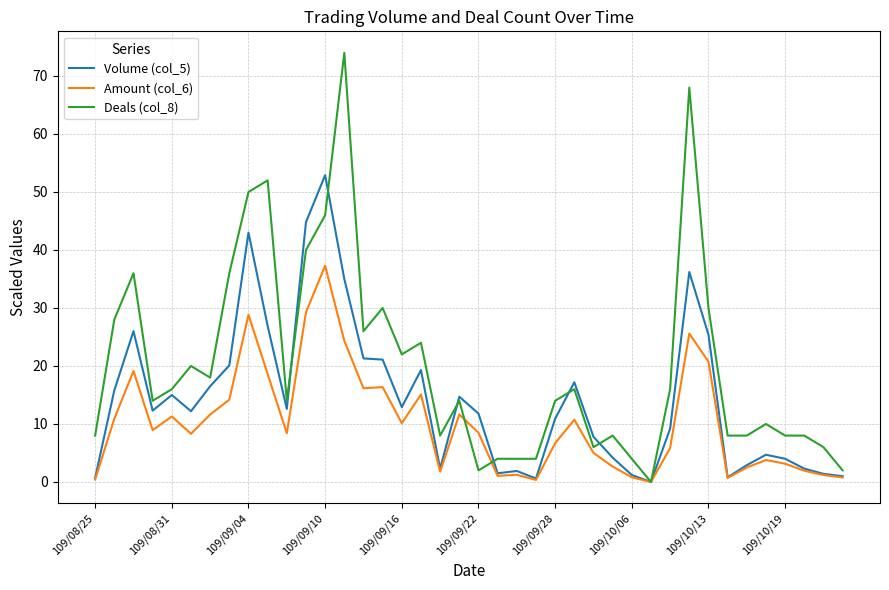

What is the difference between the maximum and minimum values in the Volume (col_5) series?

52.9